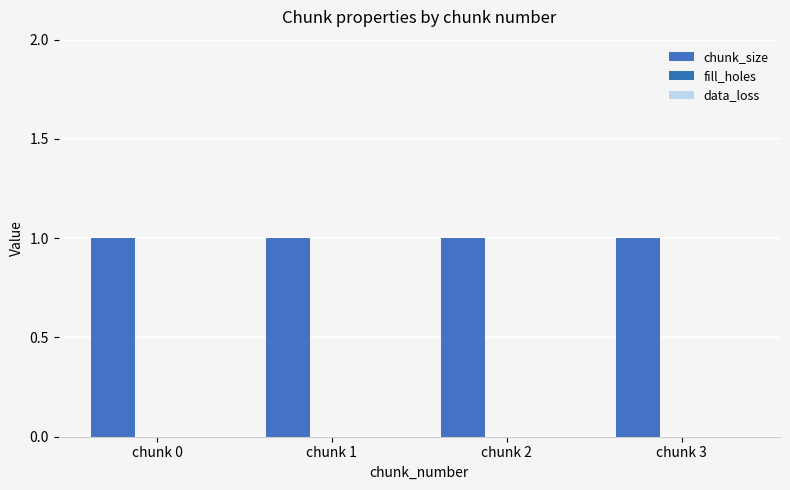

How many bars are there in each group?

3